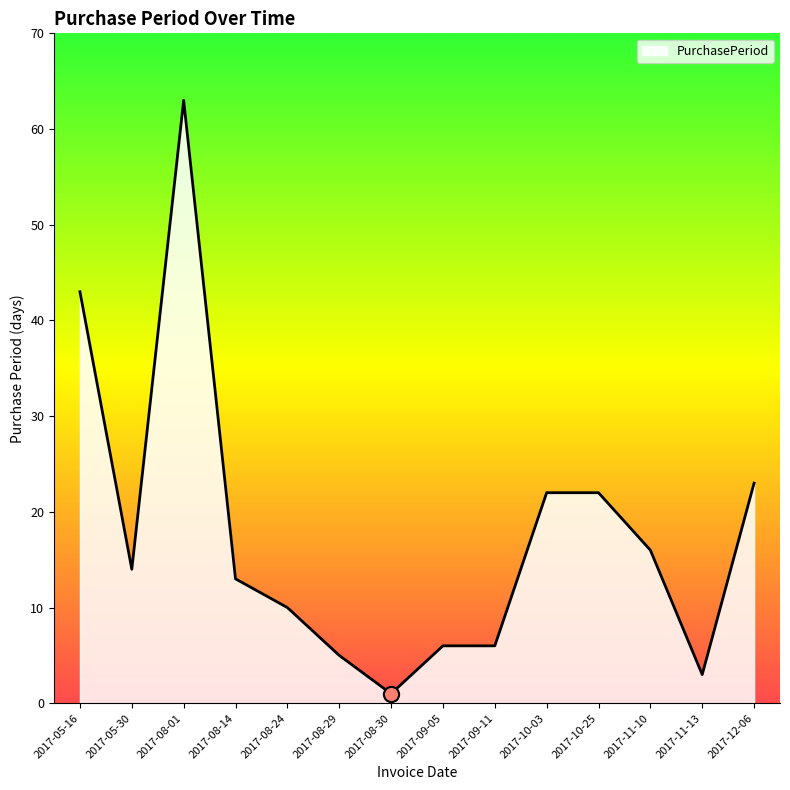

Which has a higher value, 2017-11-10 or 2017-10-03?

2017-10-03